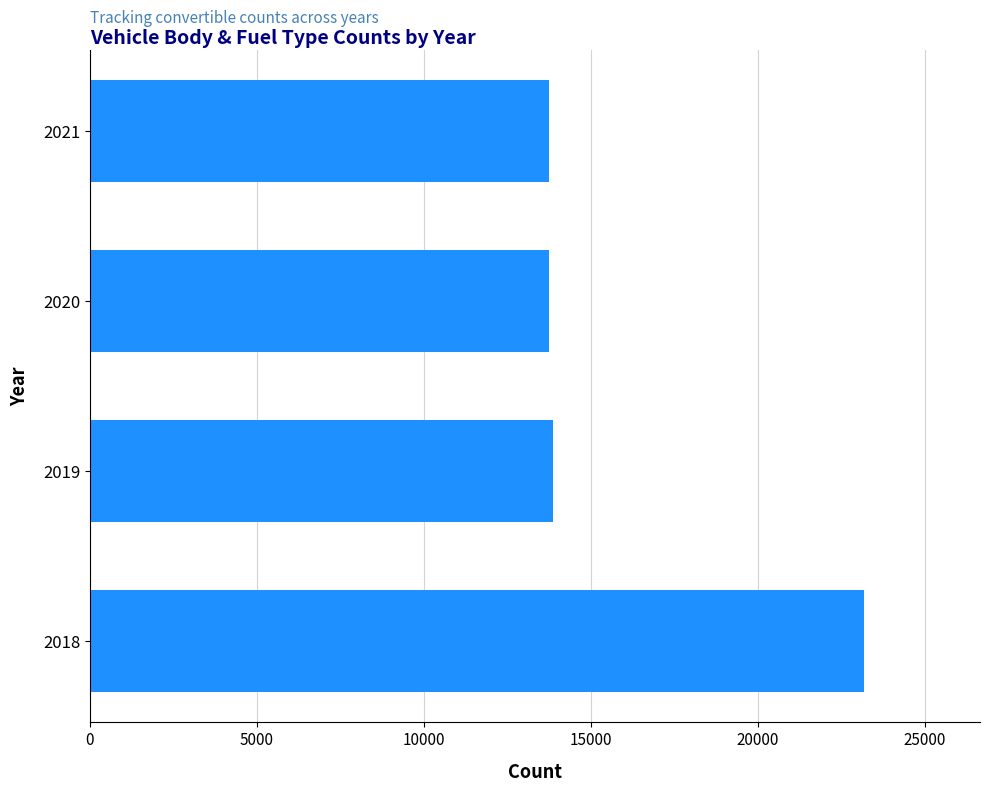

What is the change in value from 2018 to 2019?

-9302